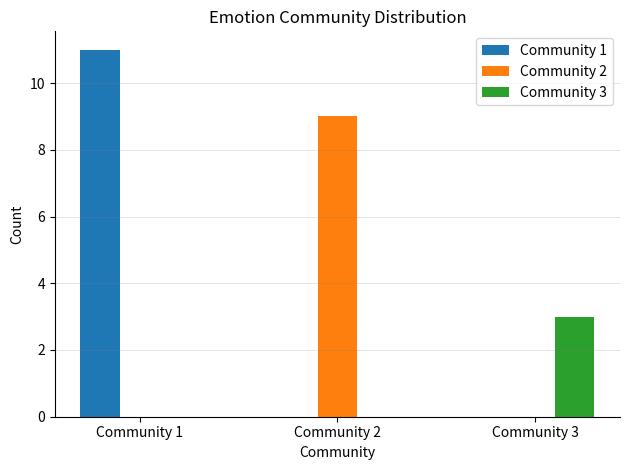

What is the sum of all Community 1 values?

11